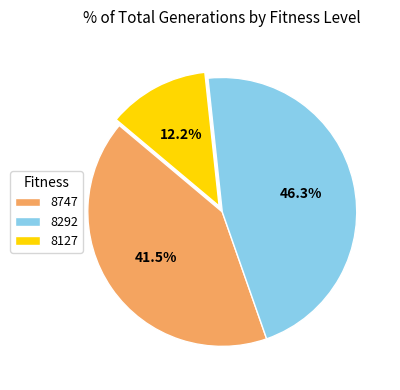

Which slice is the smallest?

8127